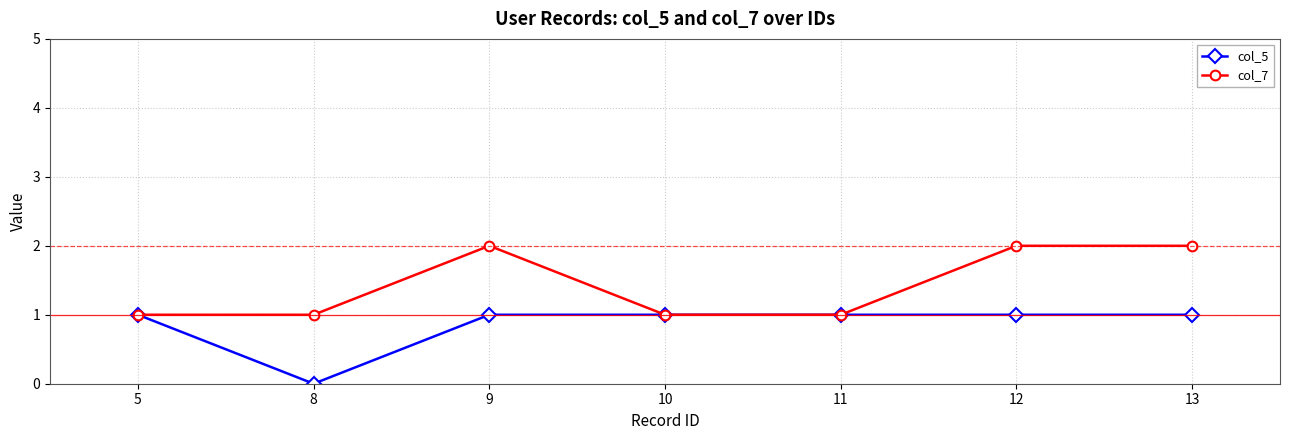

Reading right to left, list all the values displayed in this chart.

col_5: 1	1	1	1	1	0	1
col_7: 2	2	1	1	2	1	1